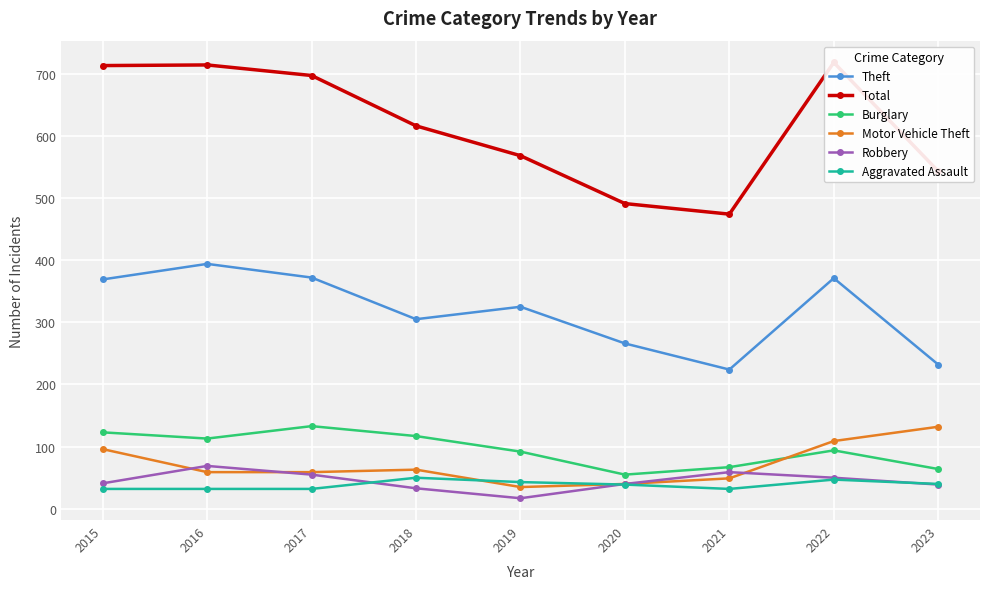

Rank the series at 2022 from highest to lowest value.

Total, Theft, Motor Vehicle Theft, Burglary, Robbery, Aggravated Assault